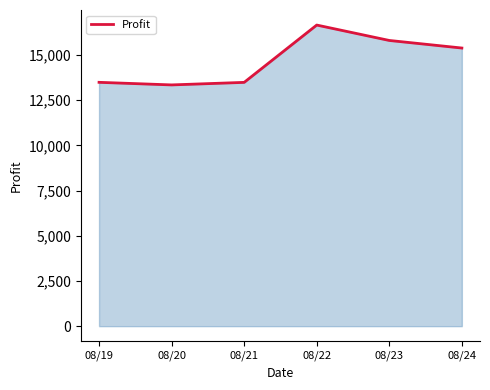

Which category has the highest value across all series?

08/22